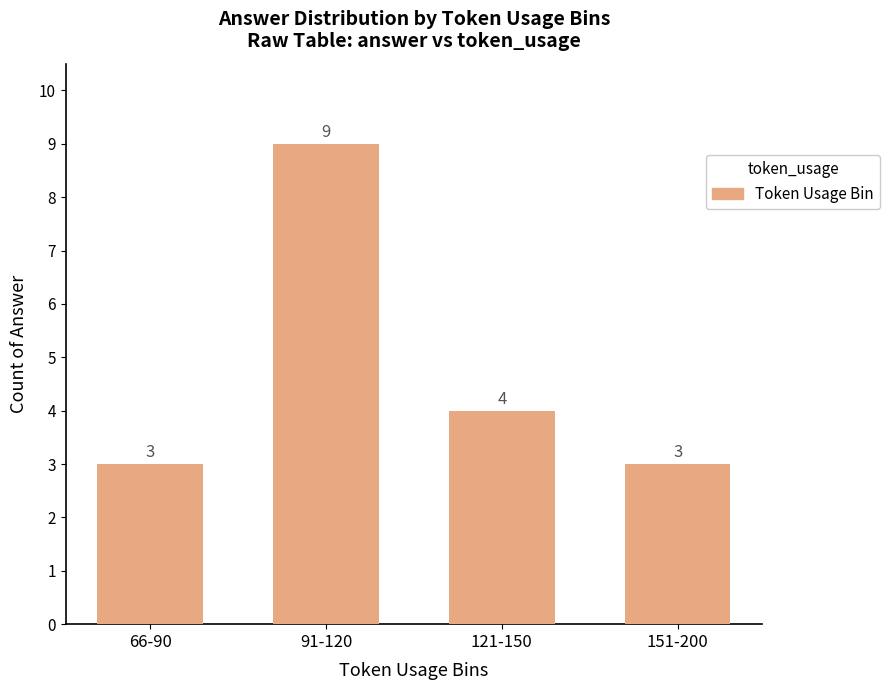

What is the value of the 4th bar from the left?

3